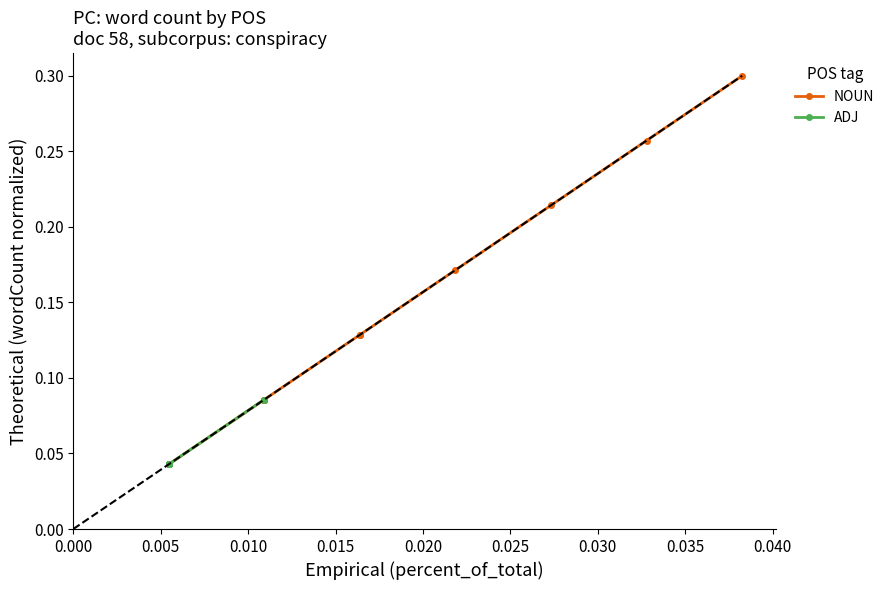

How many series are shown in this chart?

2